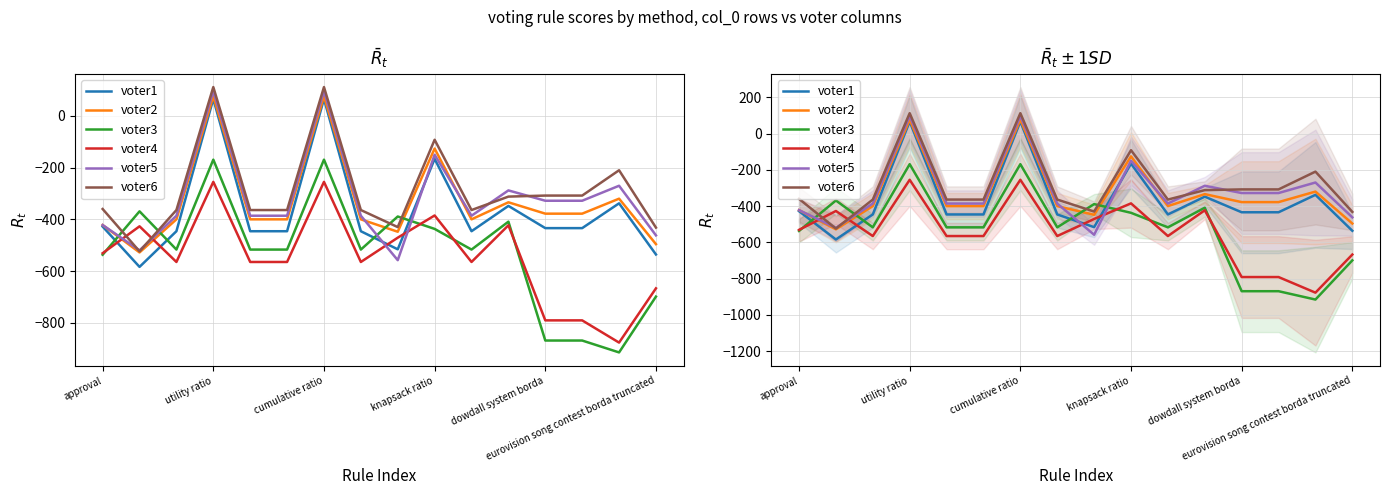

How many intersections are there between voter1 and voter4?

4